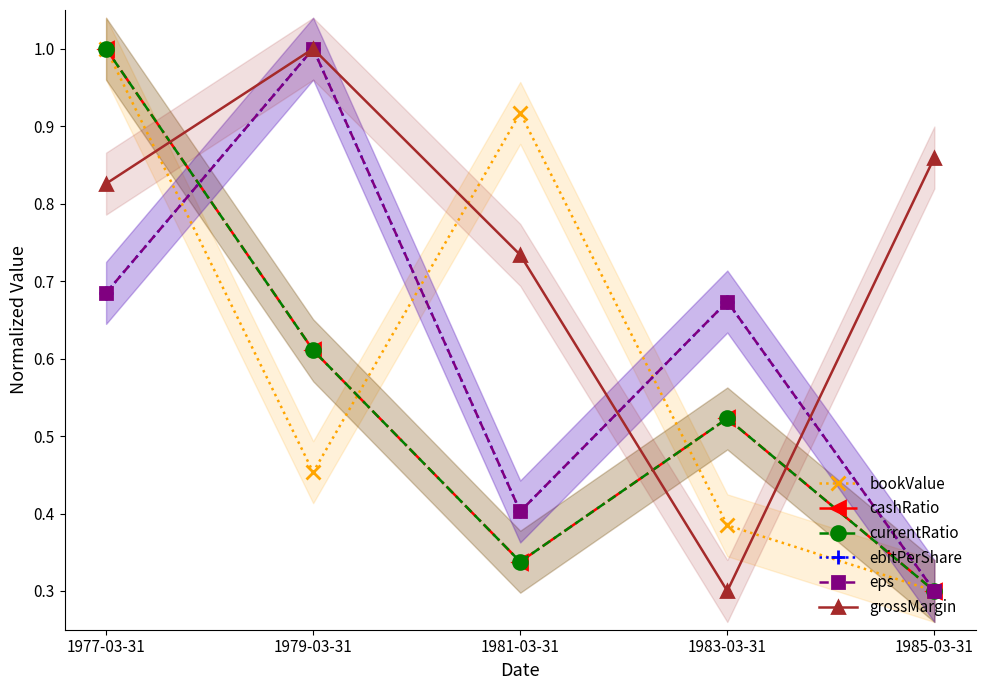

Does the chart have visible grid lines?

No